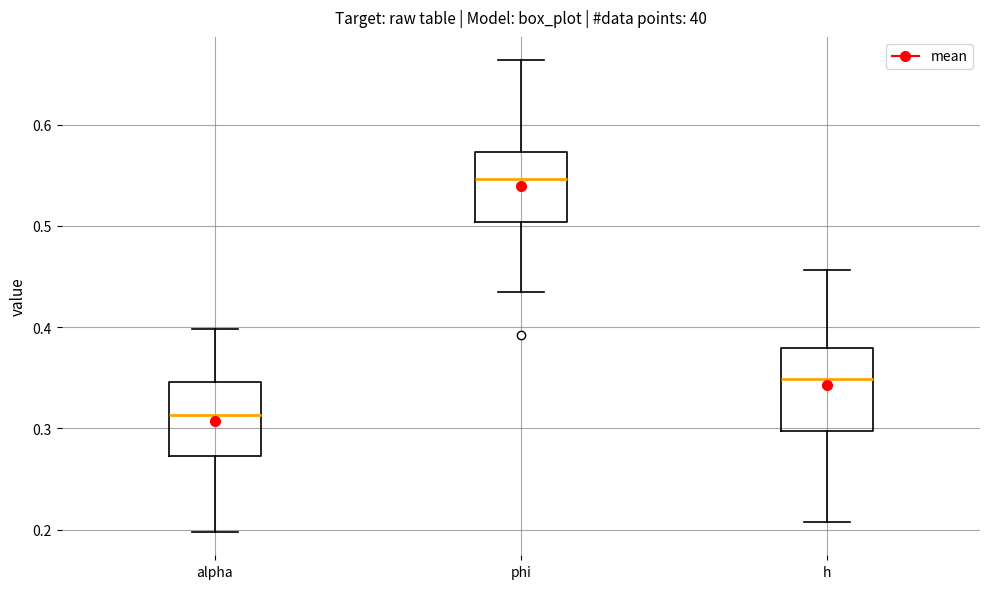

Where does the lower whisker of the box for alpha end on the y-axis? The values are not printed on the chart, so give them approximately, as read against the axis.

0.20